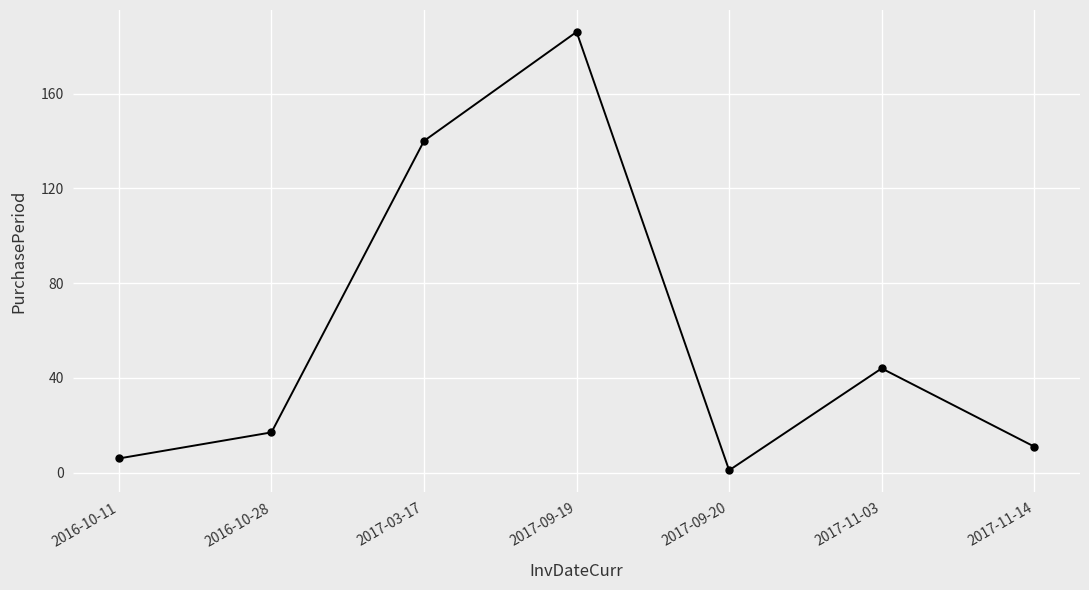

What is the value of the 2nd point from the left?

17